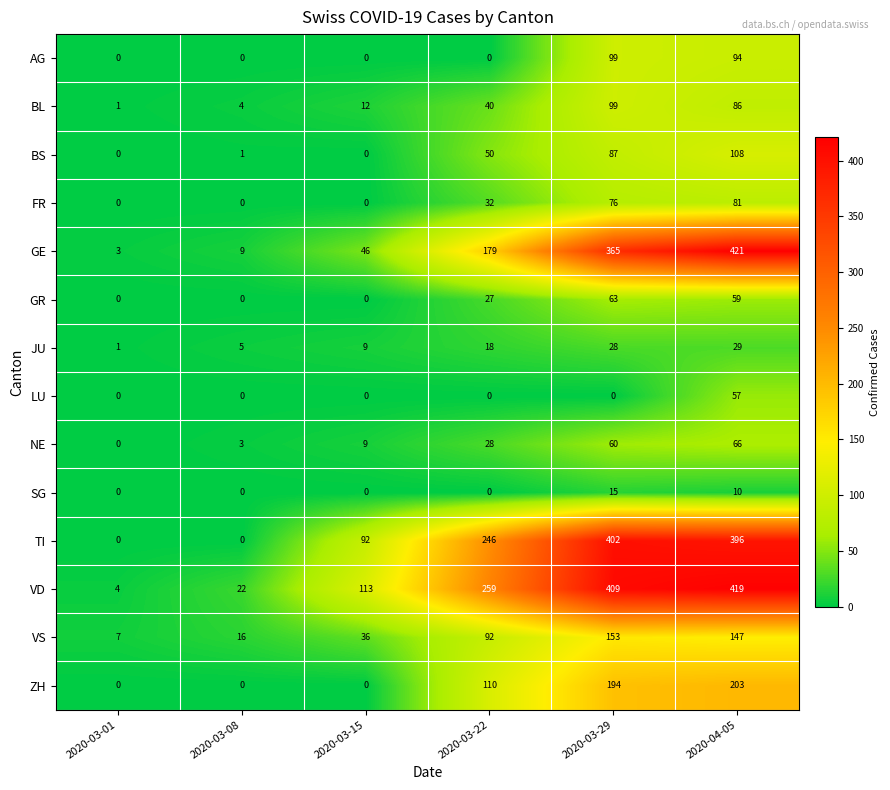

What is the difference between the maximum and second lowest values in the ZH series?

203